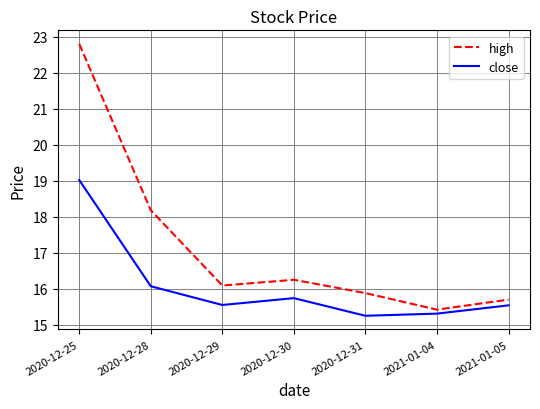

How many series are shown in this chart?

2